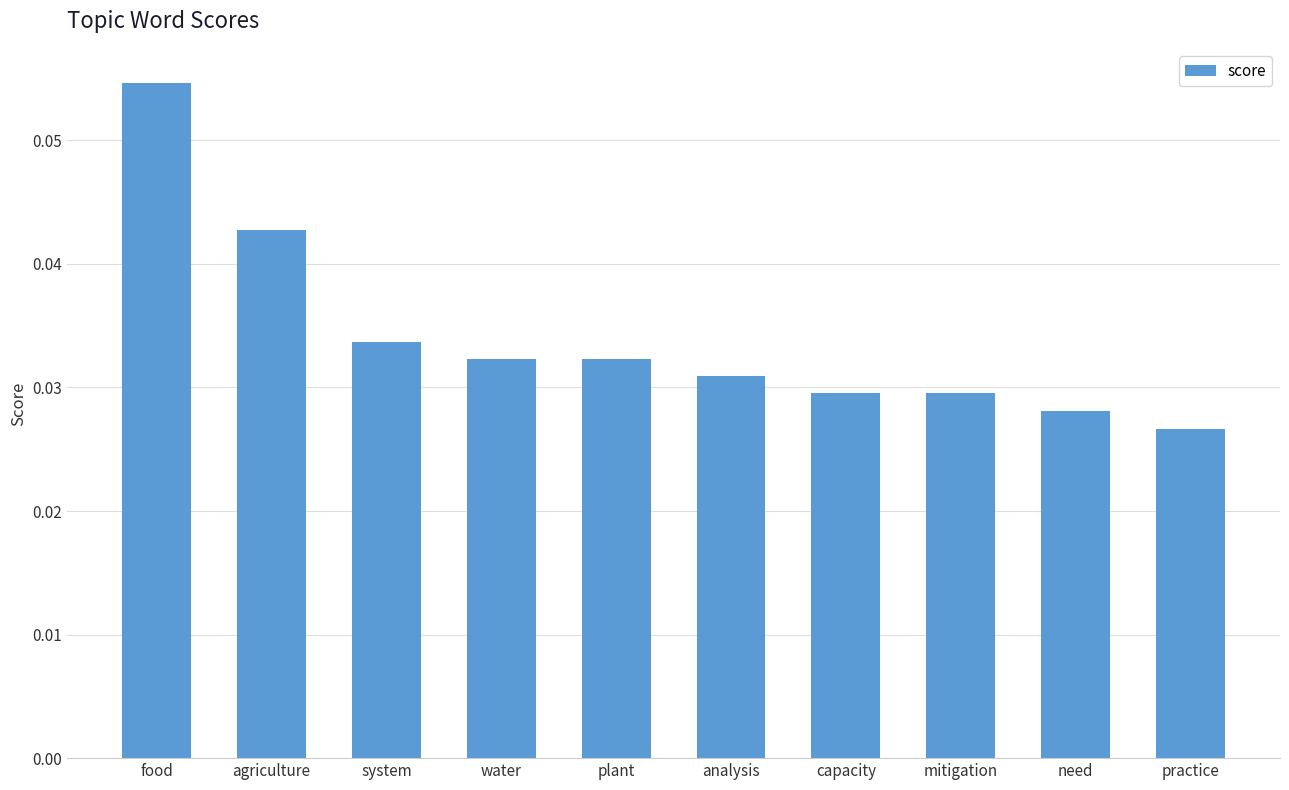

Between analysis and need, which is larger?

analysis